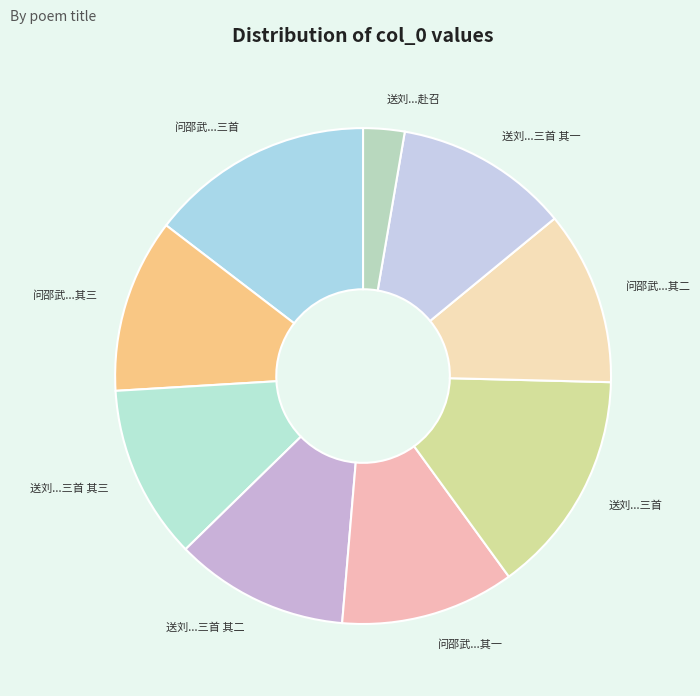

How many slices are in this pie chart?

9